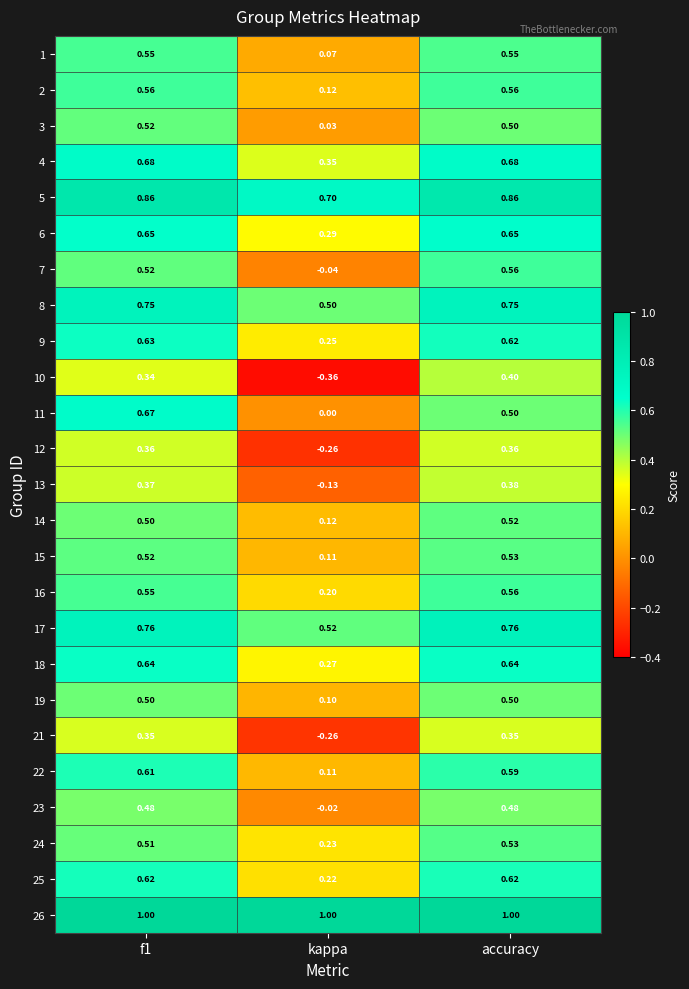

At which label is 13 closest to 0?

kappa